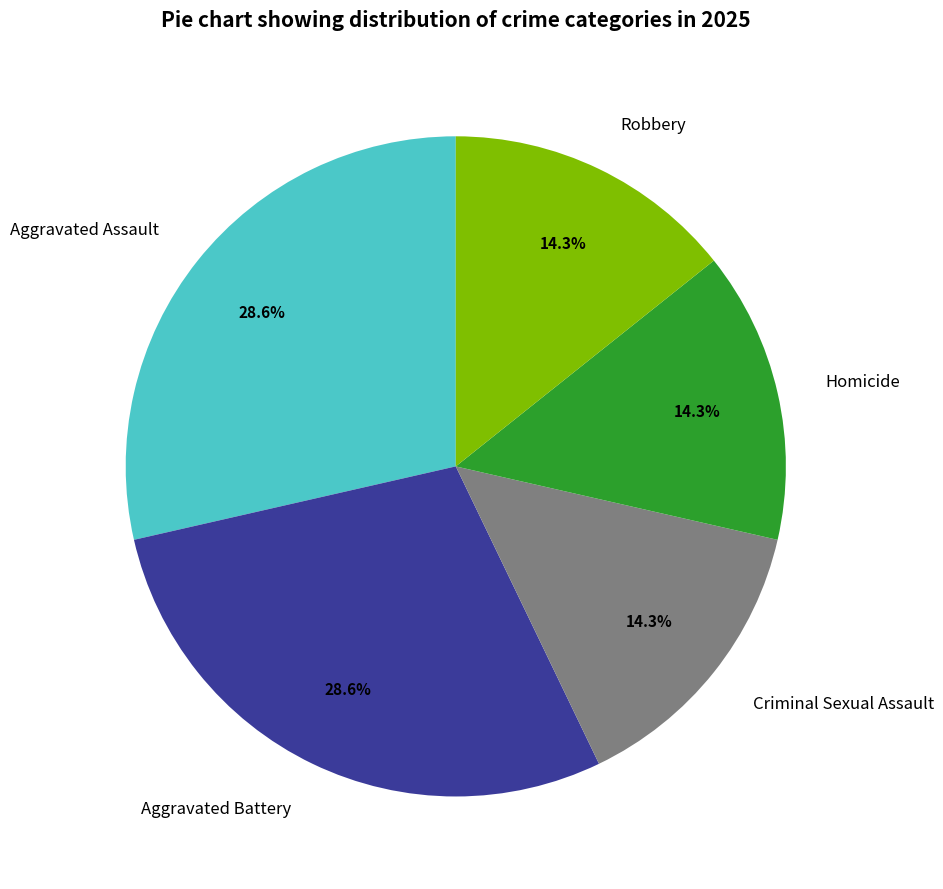

Count the number of slices in the pie.

5